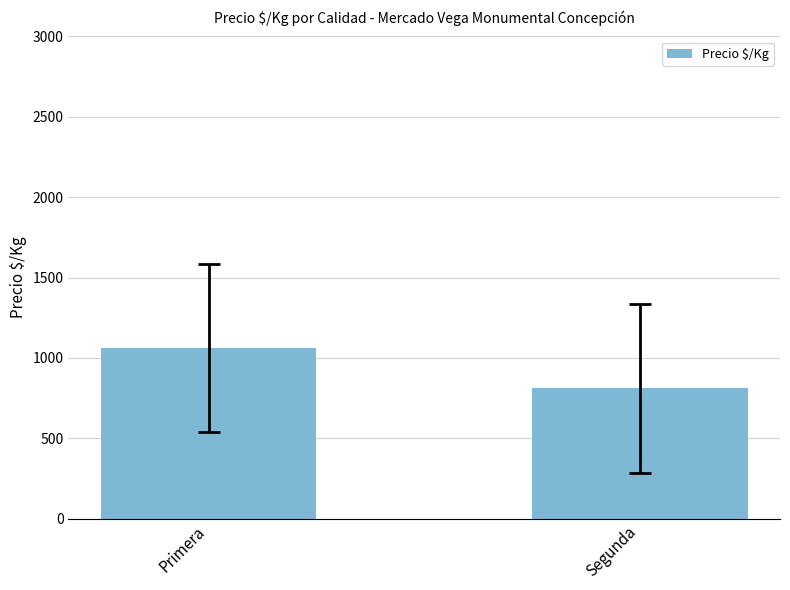

Which category has the highest value across all series?

Primera